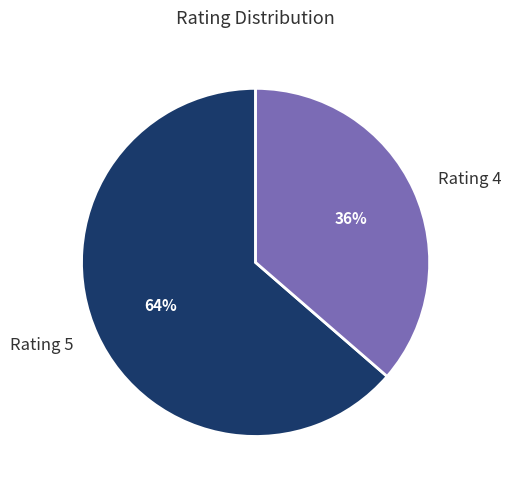

Rank the categories by value from highest to lowest.

Rating 5, Rating 4